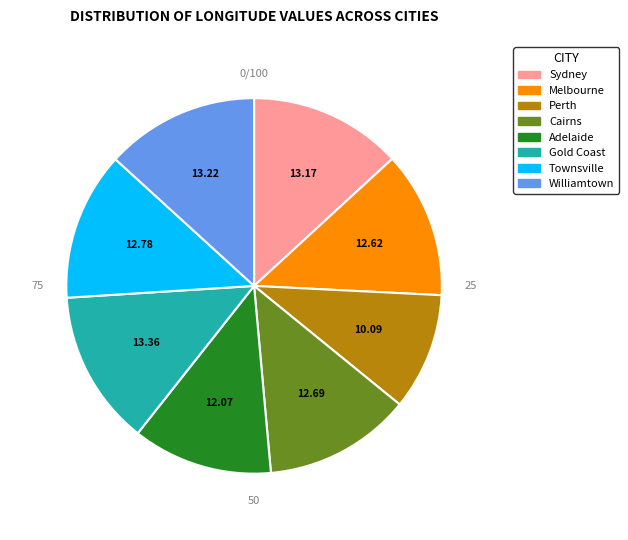

Is there any slice that represents more than half of the pie?

No